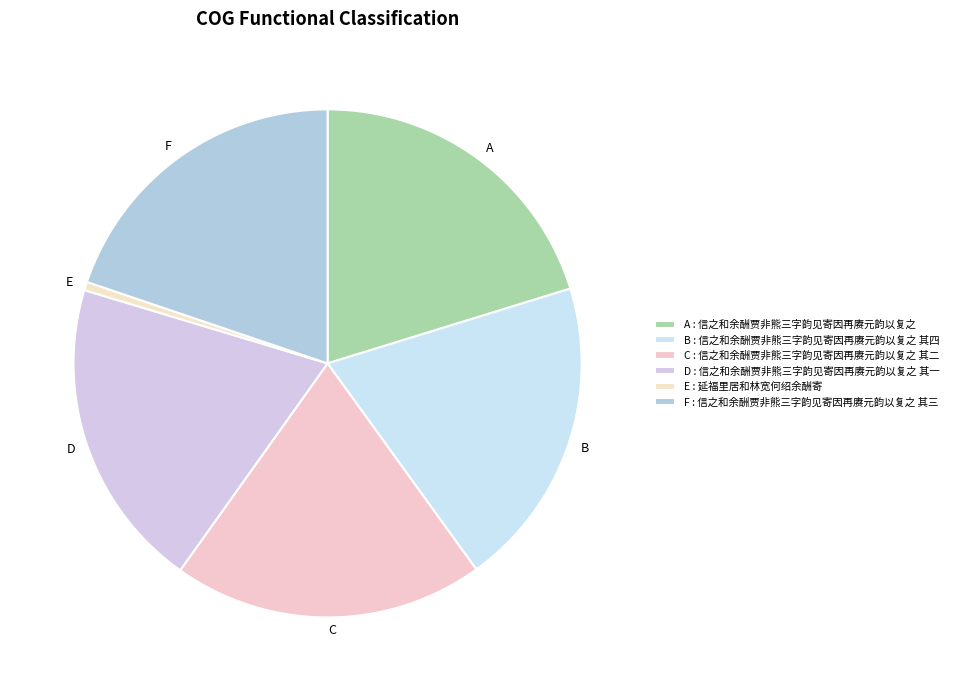

How many slices are in this pie chart?

6